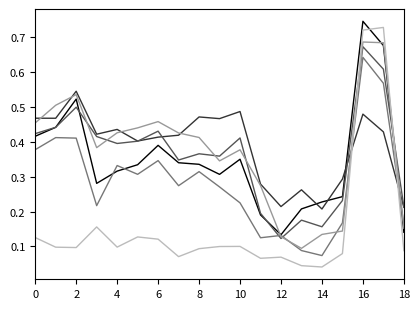

Reading left to right, what are all the values shown in this chart?

a_nose_confidence: 0.4	0.4	0.5	0.3	0.3	0.3	0.4	0.3	0.3	0.3	0.3	0.2	0.1	0.2	0.2	0.2	0.7	0.7	0.1
a_left_eye_confidence: 0.5	0.5	0.5	0.4	0.4	0.4	0.4	0.4	0.5	0.5	0.5	0.3	0.2	0.3	0.2	0.3	0.5	0.4	0.2
a_right_eye_confidence: 0.4	0.4	0.5	0.4	0.4	0.4	0.4	0.3	0.4	0.4	0.4	0.2	0.1	0.2	0.2	0.2	0.7	0.6	0.2
a_left_ear_confidence: 0.4	0.4	0.4	0.2	0.3	0.3	0.3	0.3	0.3	0.3	0.2	0.1	0.1	0.1	0.1	0.2	0.6	0.6	0.2
a_right_ear_confidence: 0.5	0.5	0.5	0.4	0.4	0.4	0.5	0.4	0.4	0.3	0.4	0.3	0.1	0.1	0.1	0.1	0.7	0.7	0.2
a_left_shoulder_confidence: 0.1	0.1	0.1	0.2	0.1	0.1	0.1	0.1	0.1	0.1	0.1	0.1	0.1	0.0	0.0	0.1	0.7	0.7	0.1